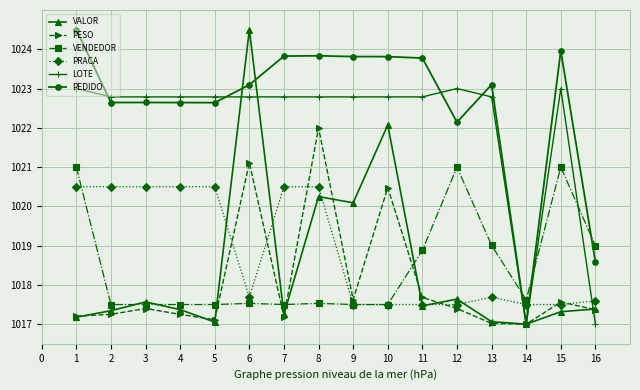

True or false: VALOR has more than 0 points higher than both neighbors.

True